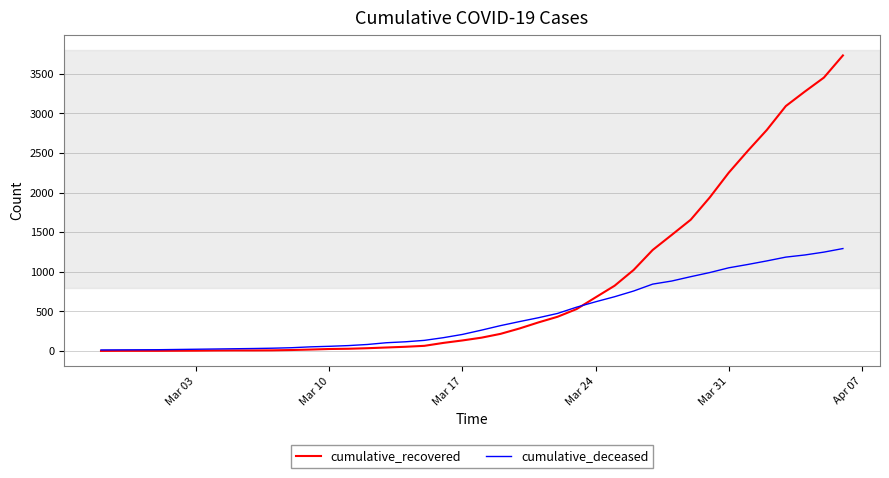

Which series has the largest range (max minus min)?

cumulative_recovered